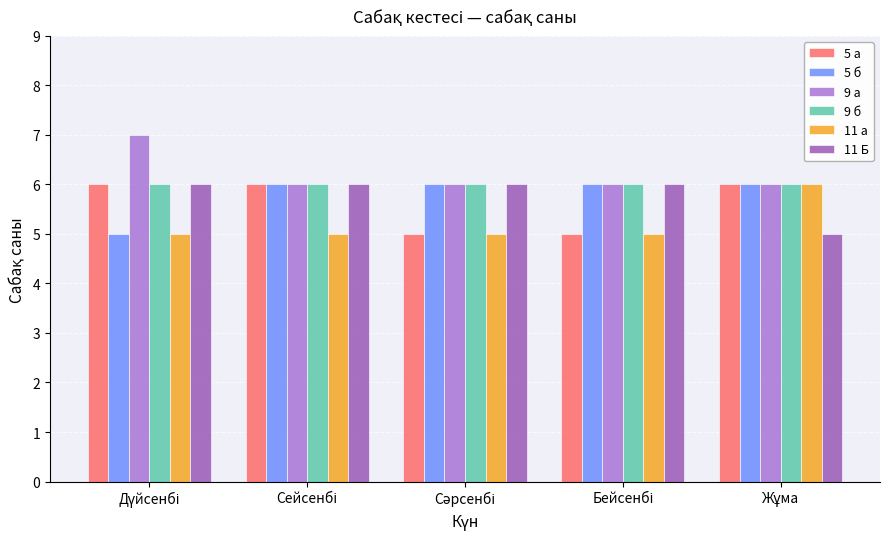

What is the highest value of the 11 а series?

6